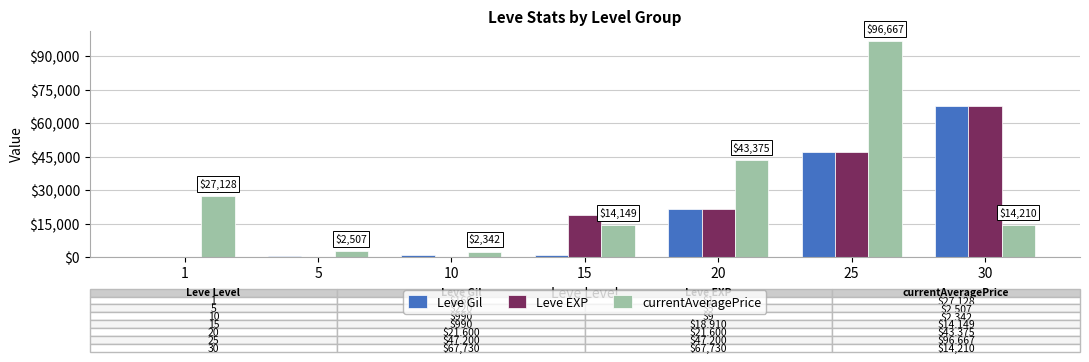

What is the total value across all series at 20?

86575